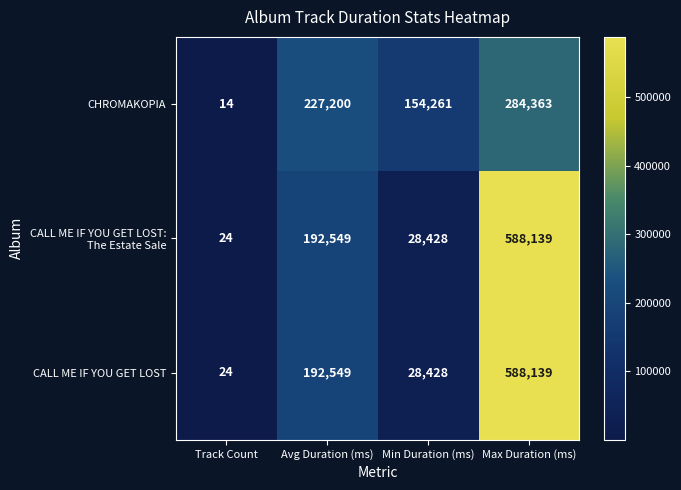

How many CHROMAKOPIA values are between 154261 and 284363?

3